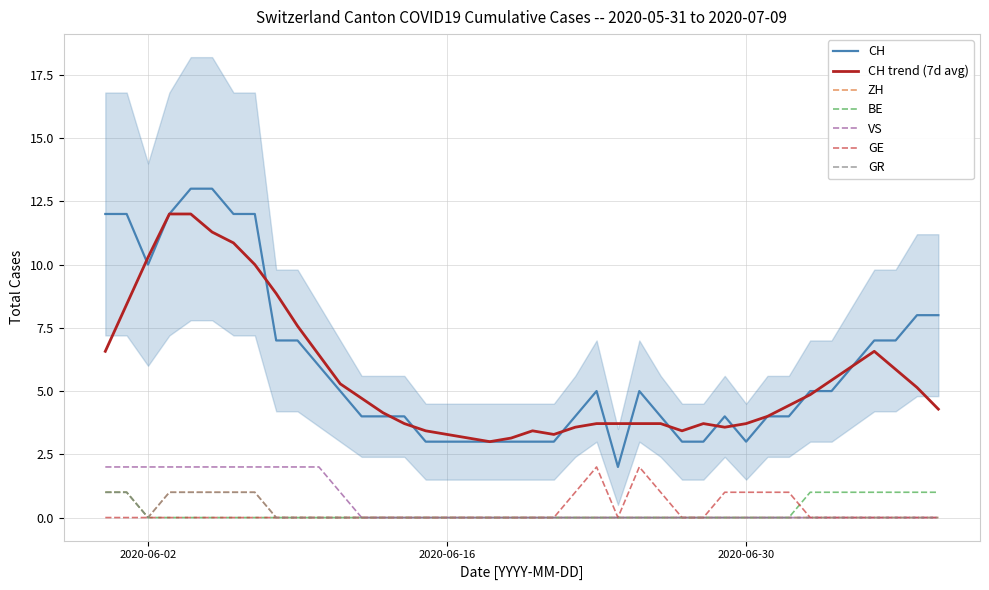

Does the chart have visible grid lines?

Yes